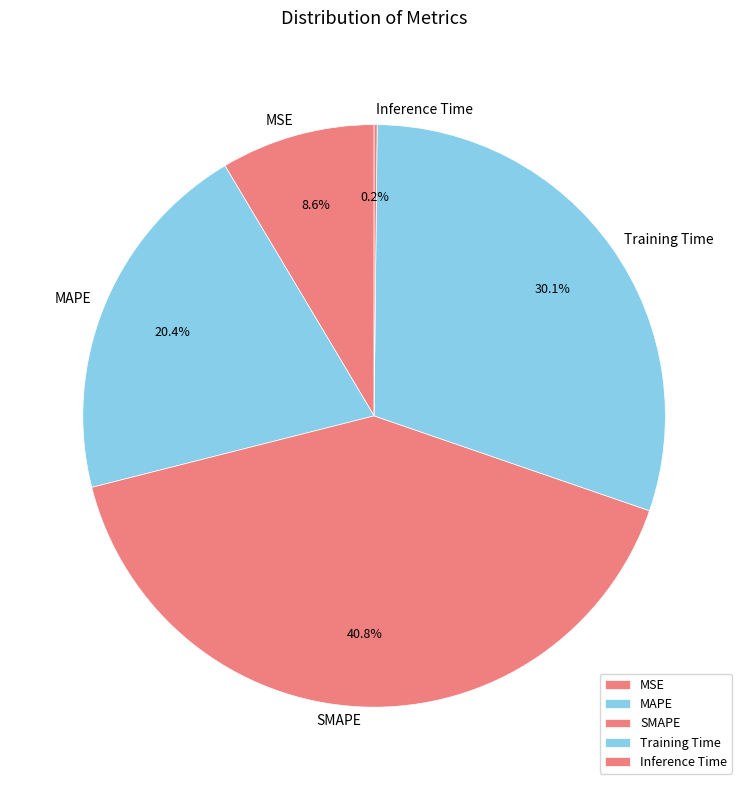

To the nearest percent, what percentage of the pie is MSE?

9%